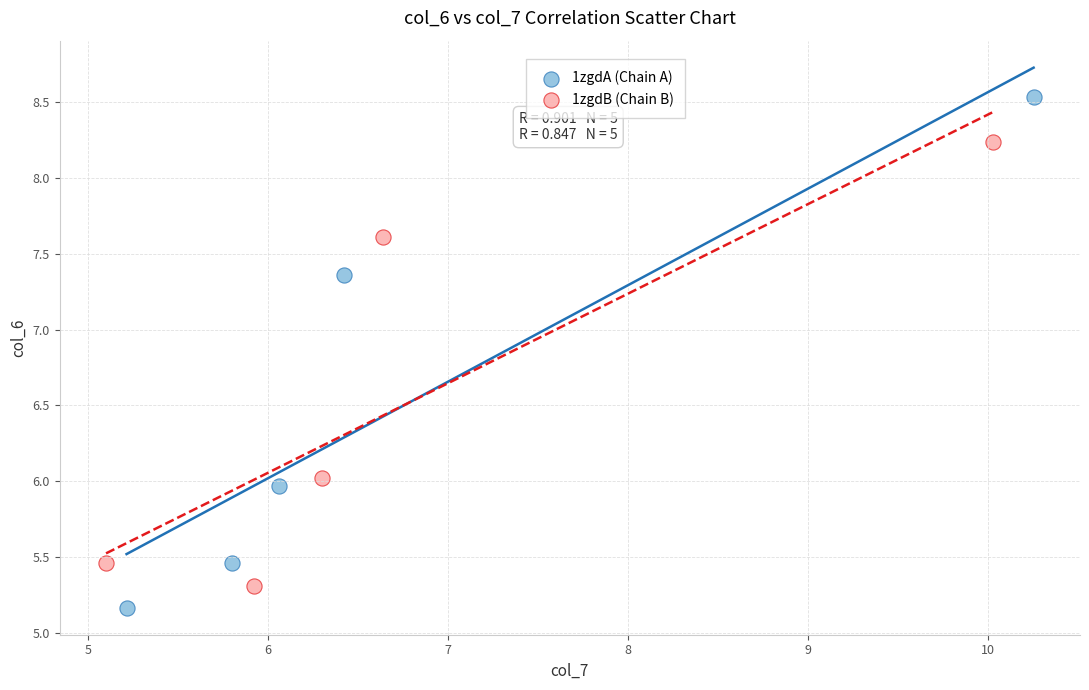

Which series has the widest spread of Y values?

1zgdA (Chain A)